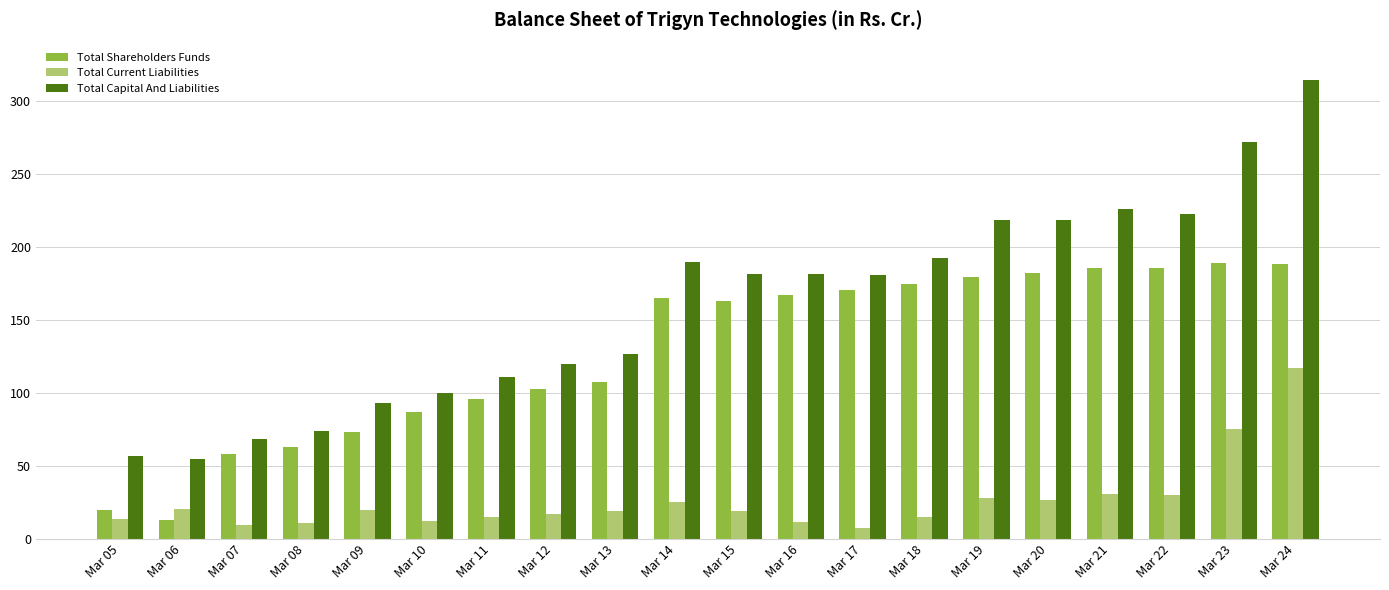

What is the difference between the maximum and minimum values in the Total Shareholders Funds series?

176.5